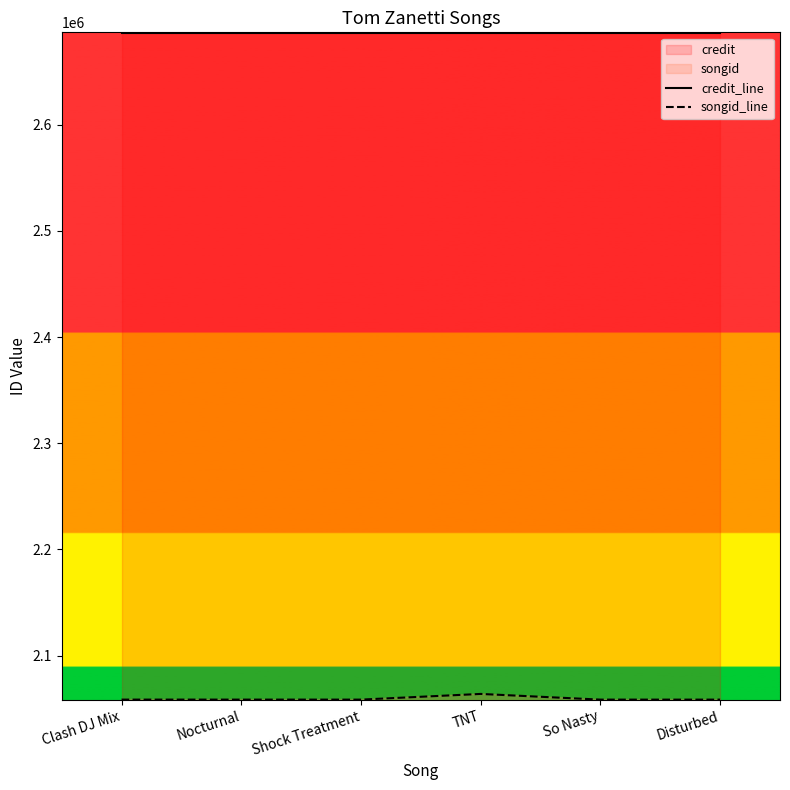

In songid_line, how many points are higher than both neighbors (excluding endpoints)?

1